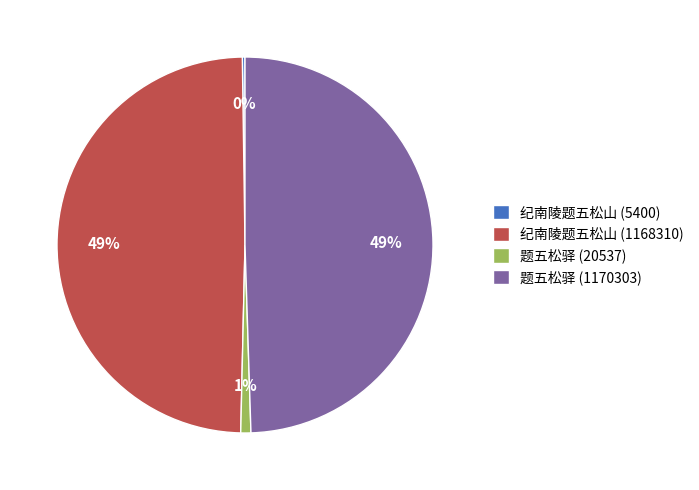

Which has a higher value, 题五松驿 (1170303) or 题五松驿 (20537)?

题五松驿 (1170303)